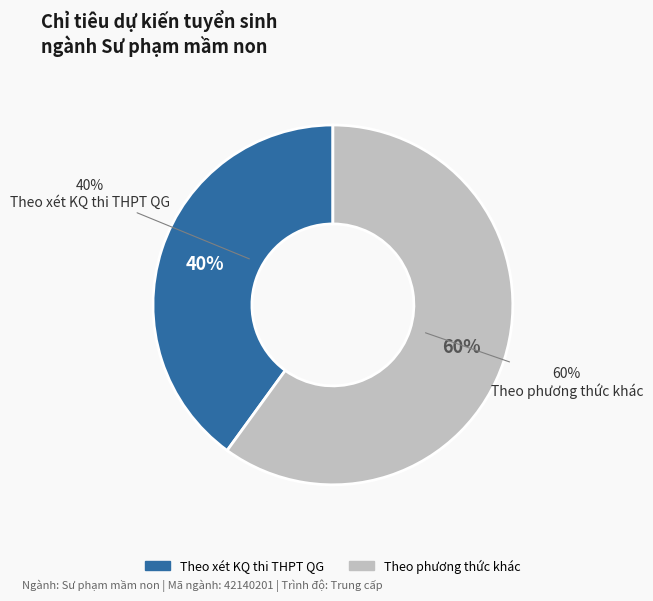

The Theo phương thức khác slice represents 60% of the pie. True or false?

True